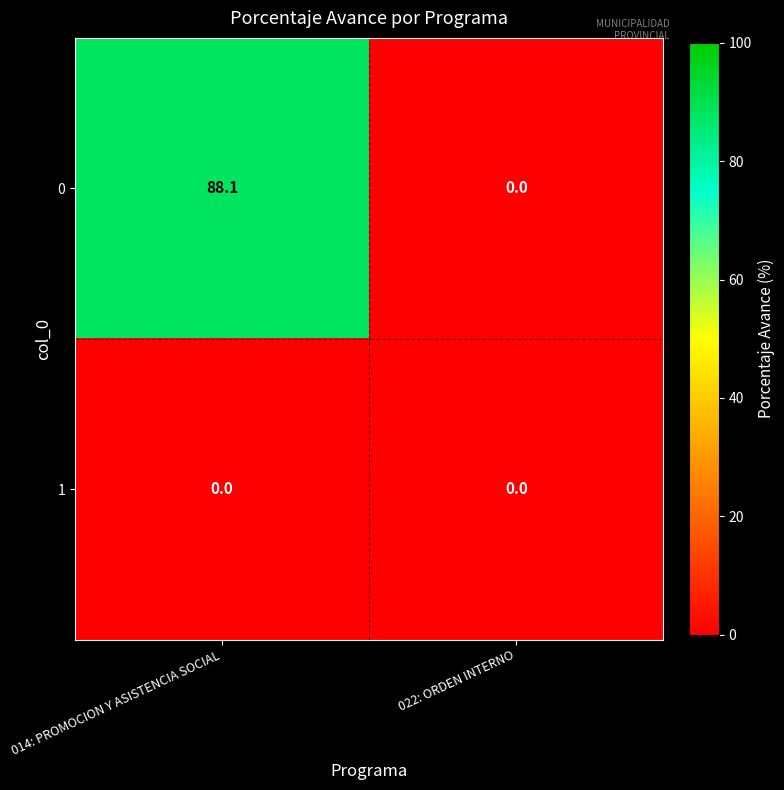

What is the total value across all series at 014: PROMOCION Y ASISTENCIA SOCIAL?

88.1